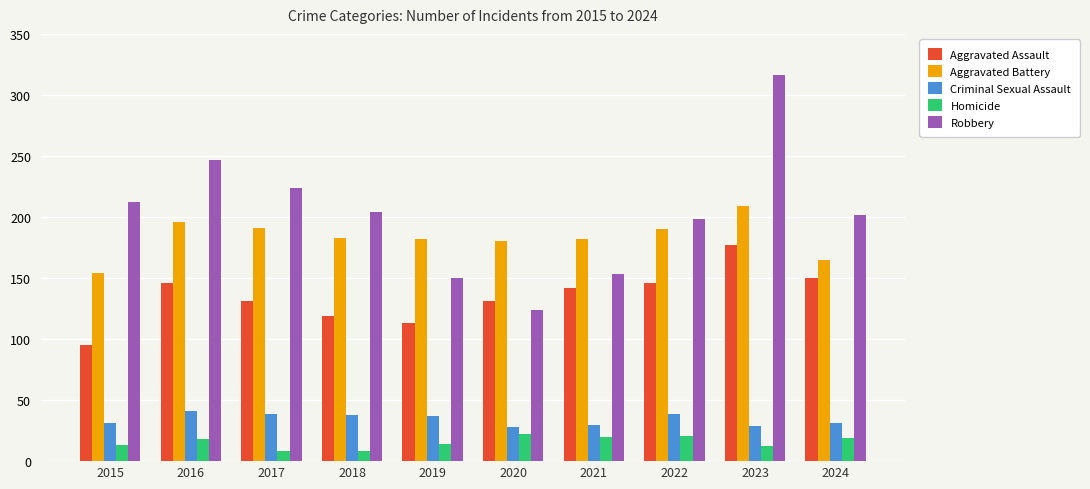

What is the value of the Aggravated Assault bar at the 3rd from the left?

131